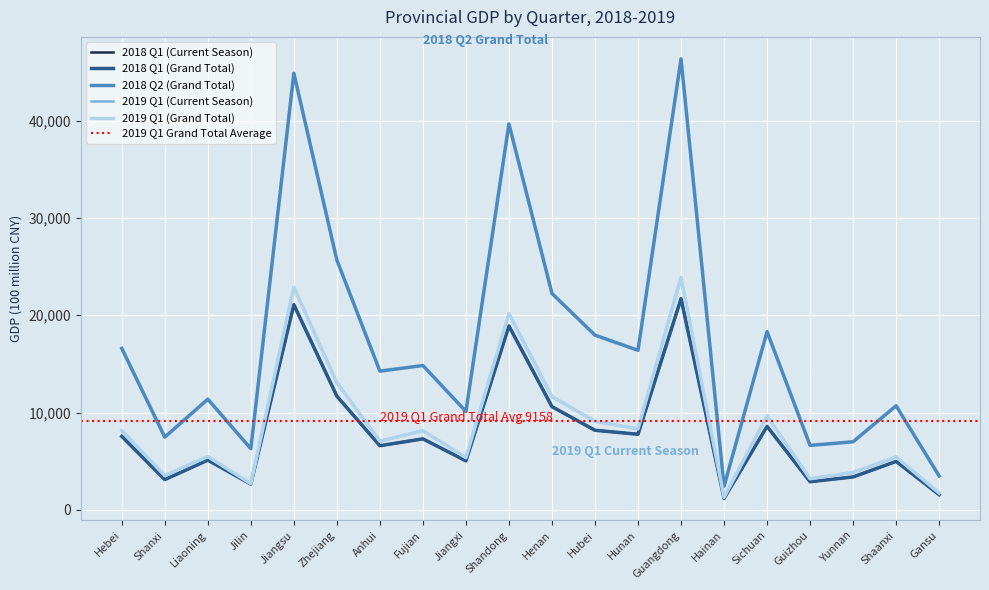

Between Zhejiang and Hunan, which series saw the biggest shift?

2018 Q2 (Grand Total)